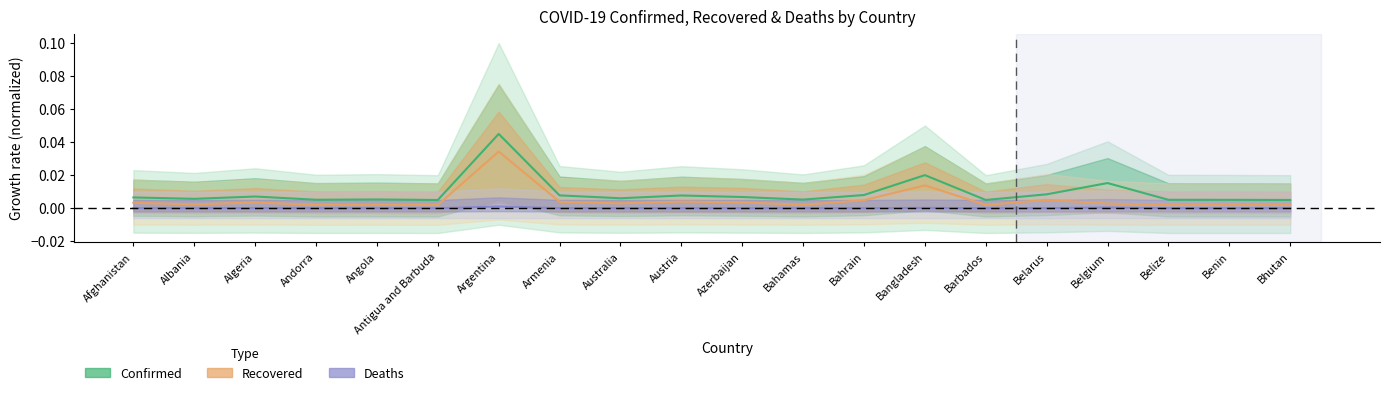

True or false: Recovered and Confirmed intersect in this chart.

False